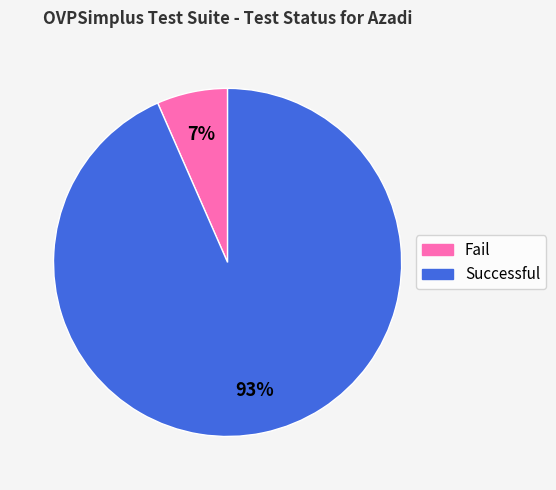

Combined, do Successful and Fail account for over 50%?

Yes